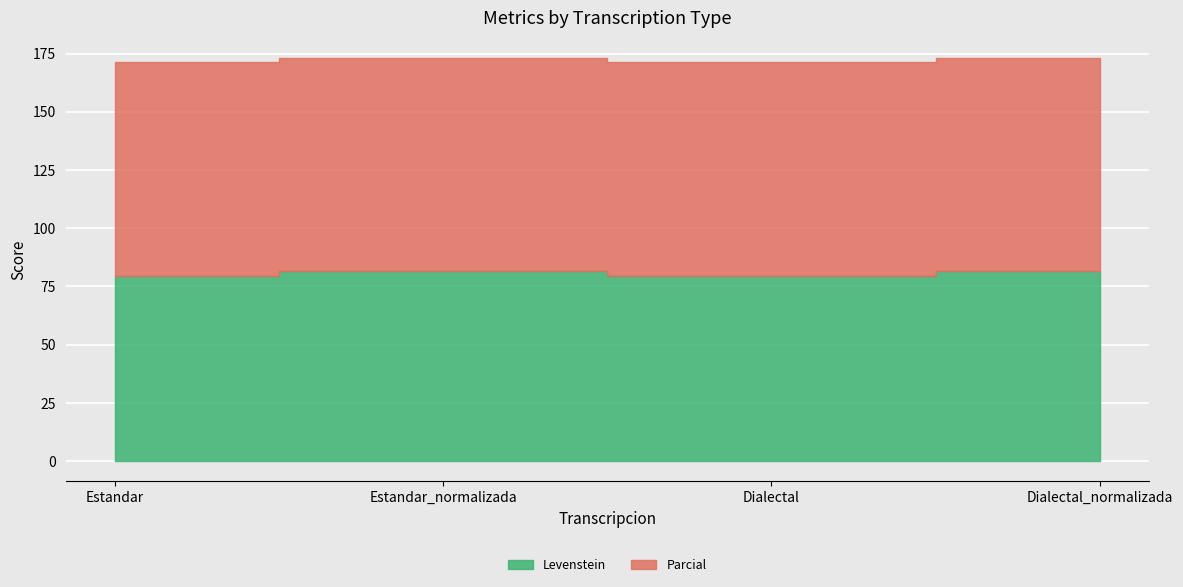

Rank the series by their average value, from lowest to highest.

Levenstein, Parcial